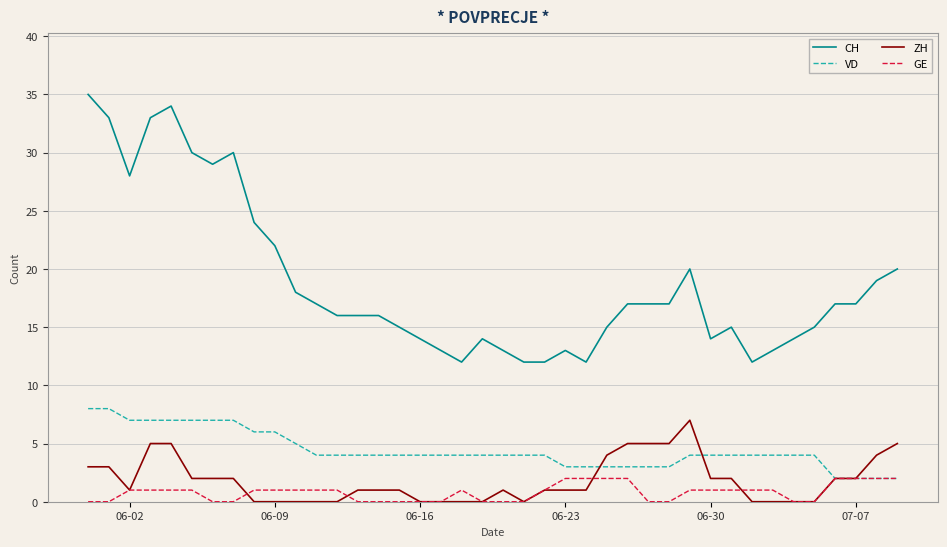

True or false: ZH and CH cross at least once.

False